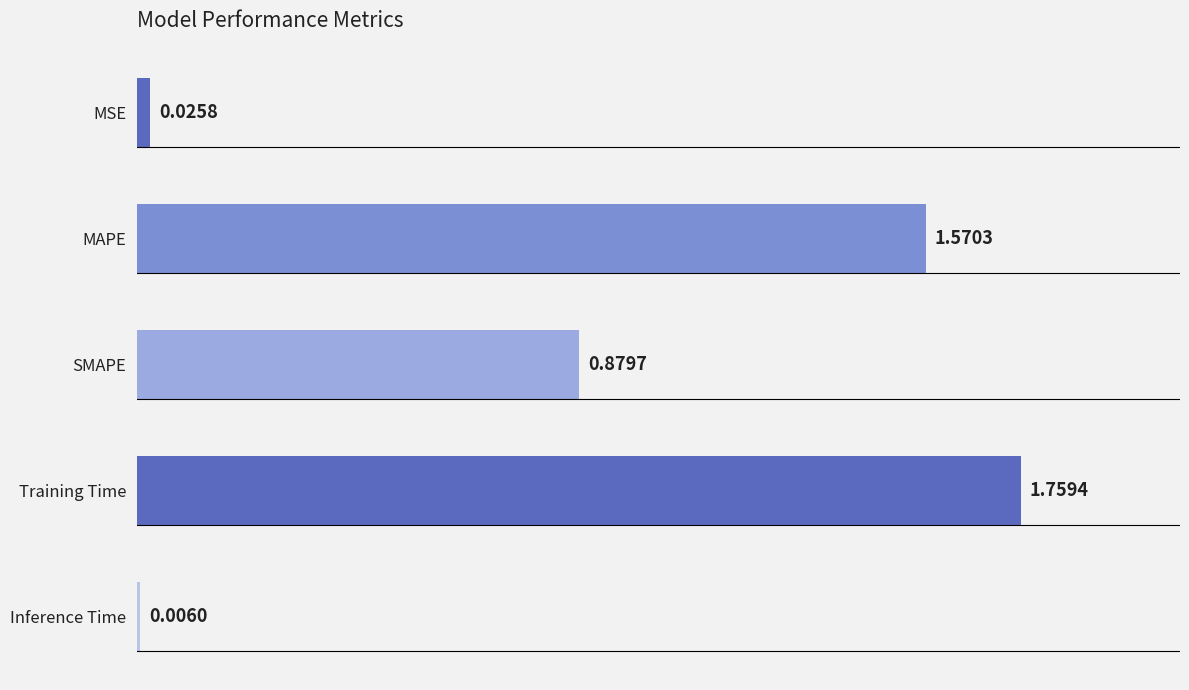

Which label corresponds to the largest value in the chart?

Training Time